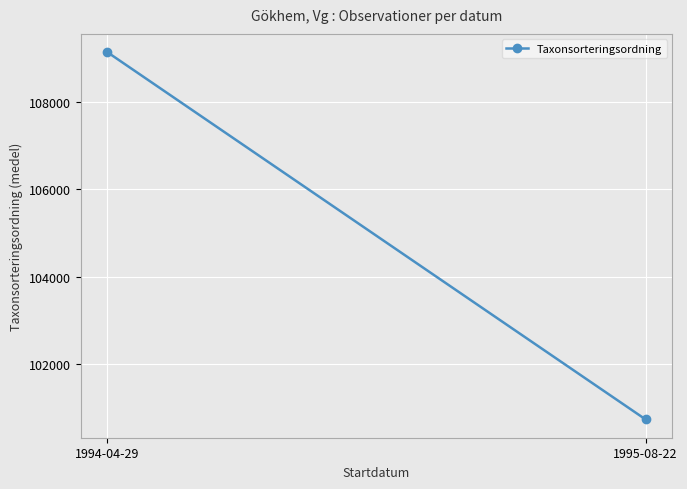

What is the difference between the values at 1995-08-22 and 1994-04-29?

8386